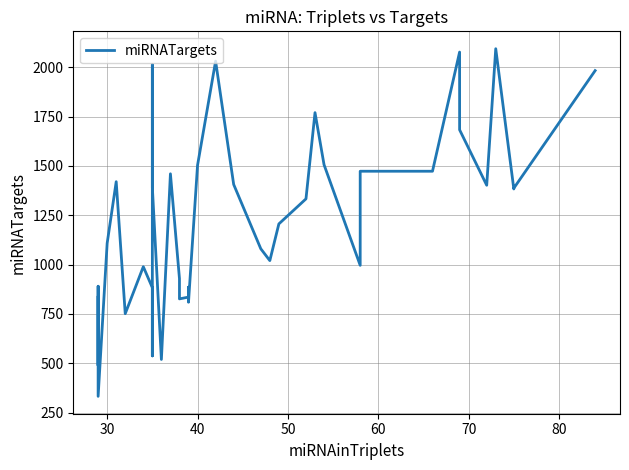

The value at 9 is 309. True or false?

False